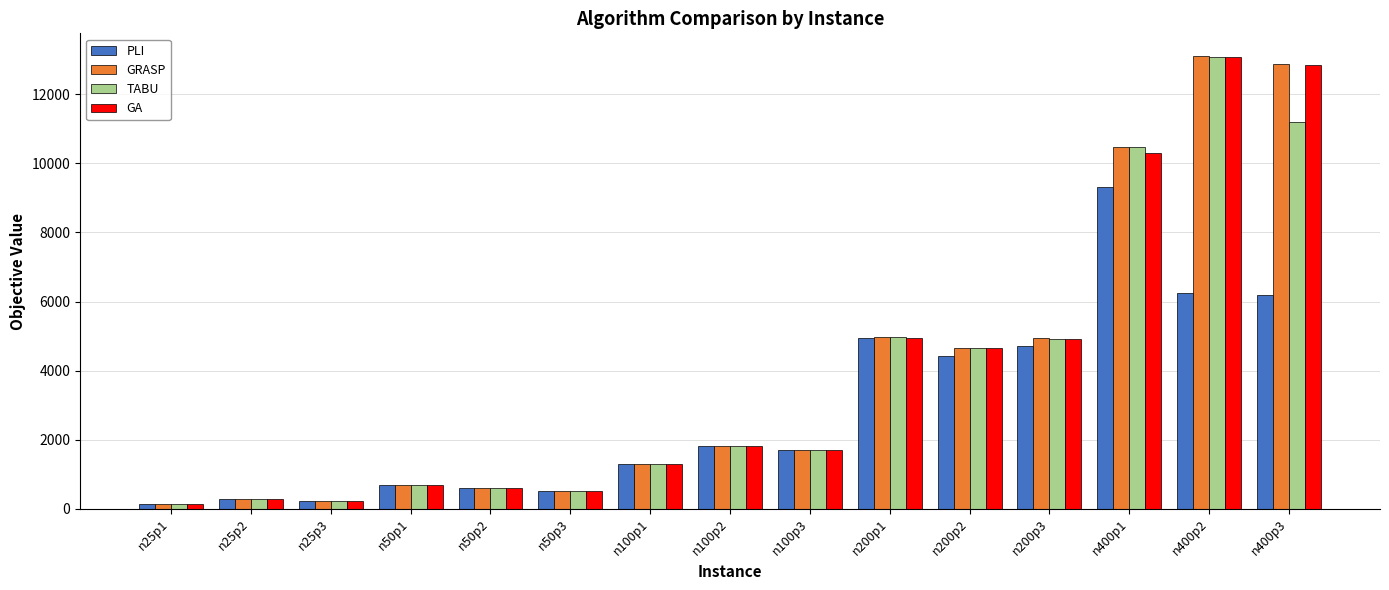

What is the sum of the PLI values at n400p1 and n50p3?

9825.2